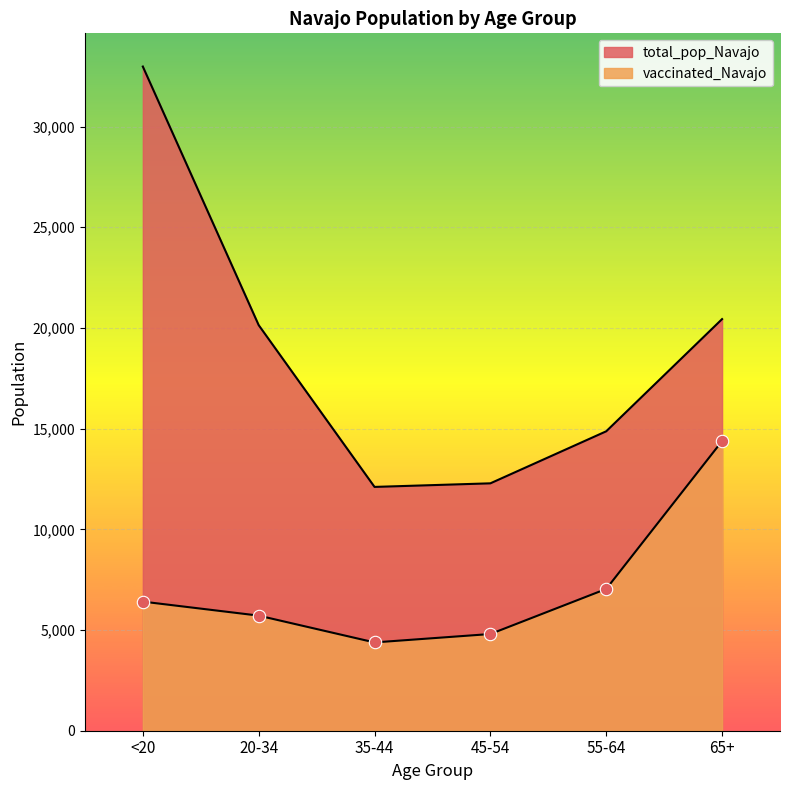

What is the total value across all series at <20?

39393